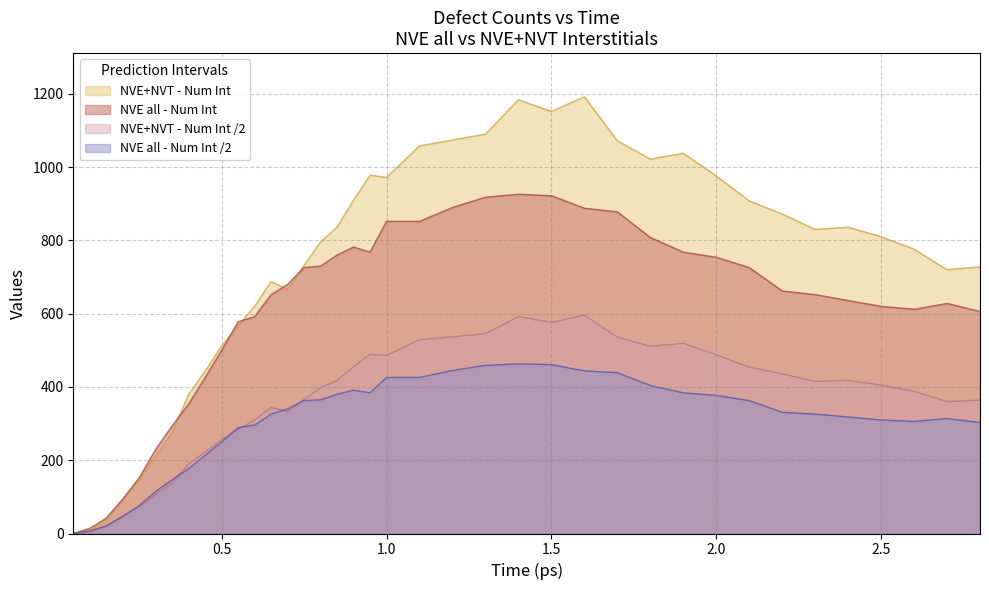

What are all the series names shown in the legend?

NVE+NVT - Num Int, NVE all - Num Int, NVE+NVT - Num Int /2, NVE all - Num Int /2